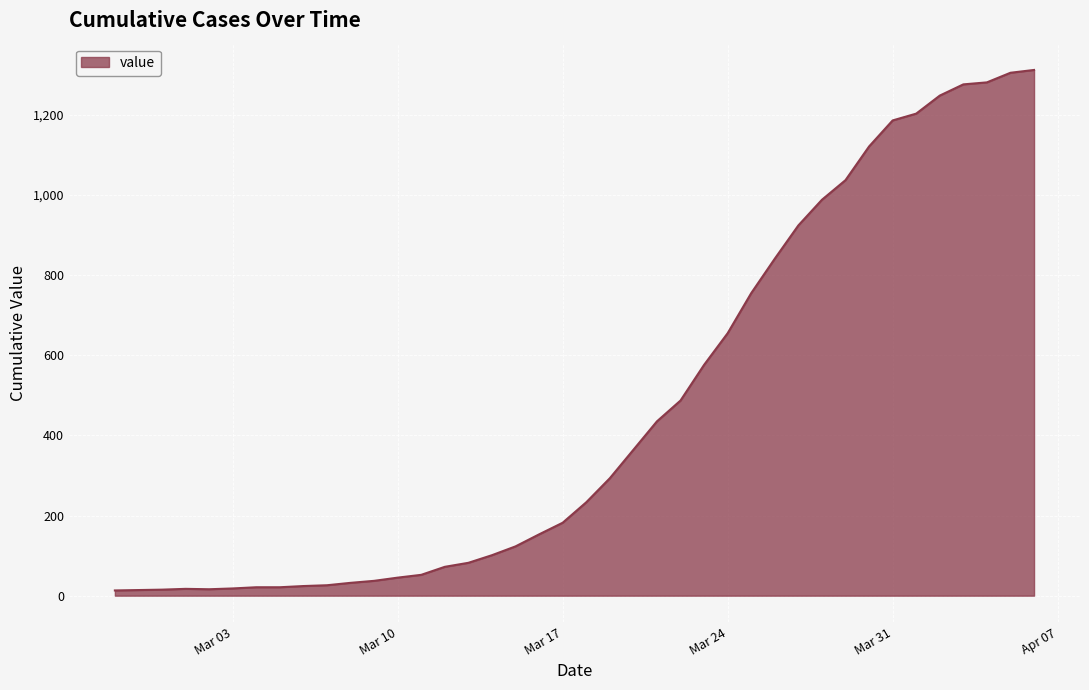

What is the greatest value displayed?

1312